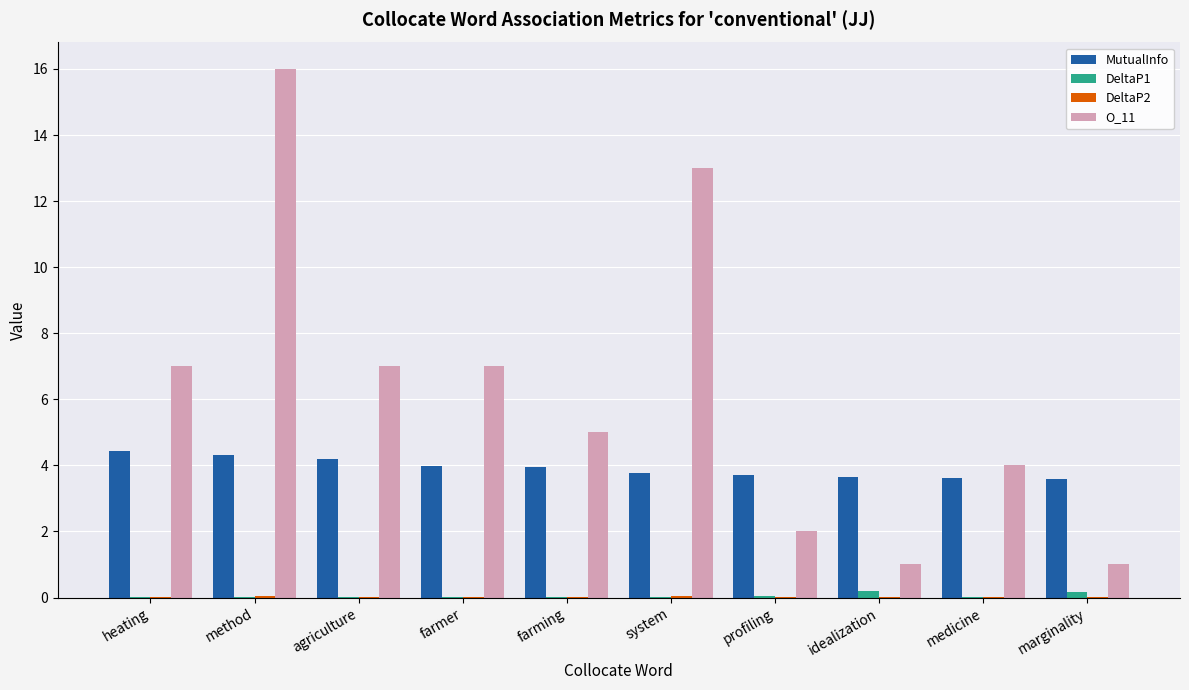

Is it true that O_11 equals 2.9 at profiling?

False